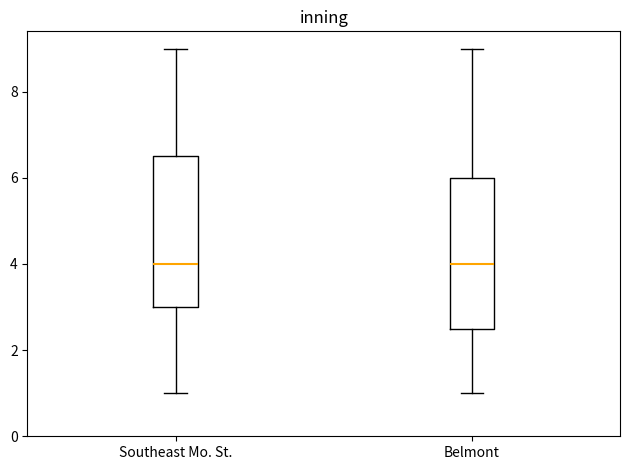

Reading left to right, read every box against the y-axis: the position of its median line, the range the box covers, and the ends of its whiskers. The values are not printed on the chart, so give them approximately, as read against the axis.

Southeast Mo. St.: median 4.0, box 3.0 to 6.6, whiskers 1.0 to 9.0
Belmont: median 4.0, box 2.6 to 6.0, whiskers 1.0 to 9.0